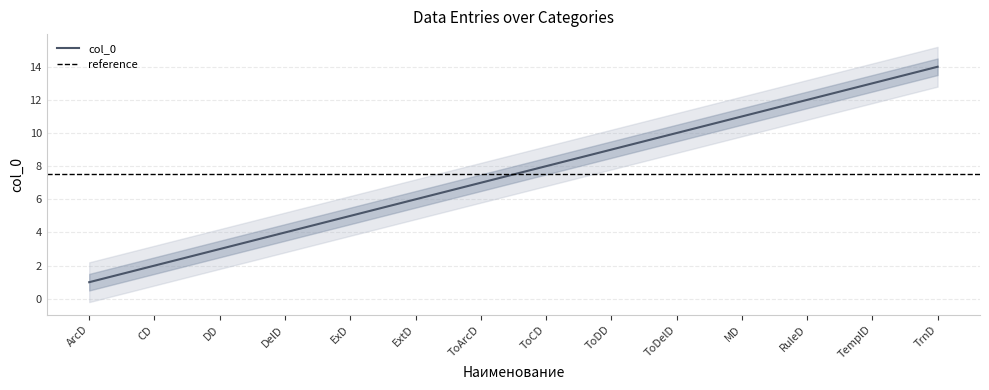

Read the value at MD, to the nearest 10.

10